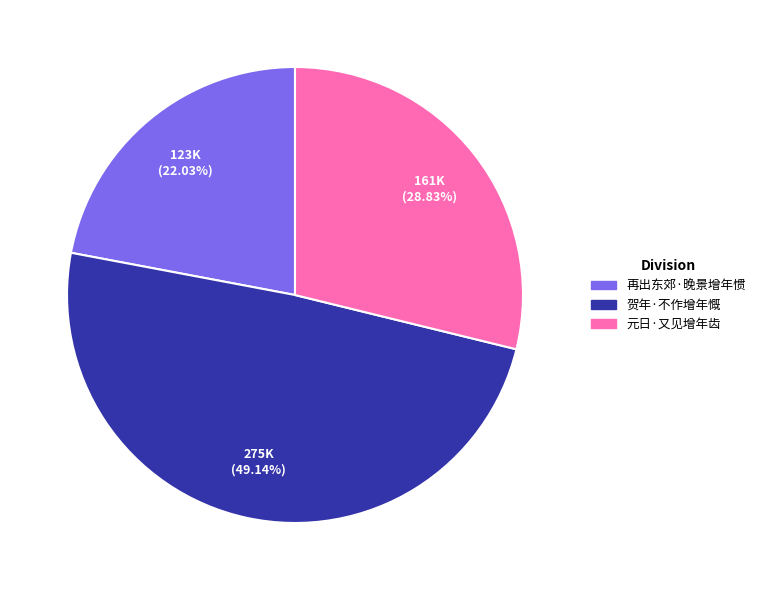

Which category has the biggest portion of the pie?

贺年·不作增年慨